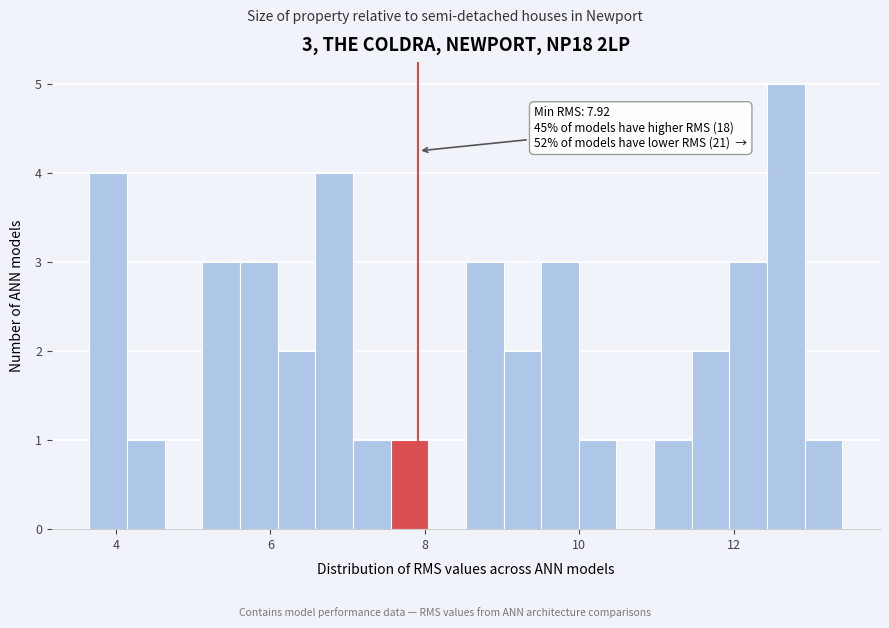

Around what value on the x-axis is the tallest bar? Give the approximate position of its centre, as read against the axis.

12.6